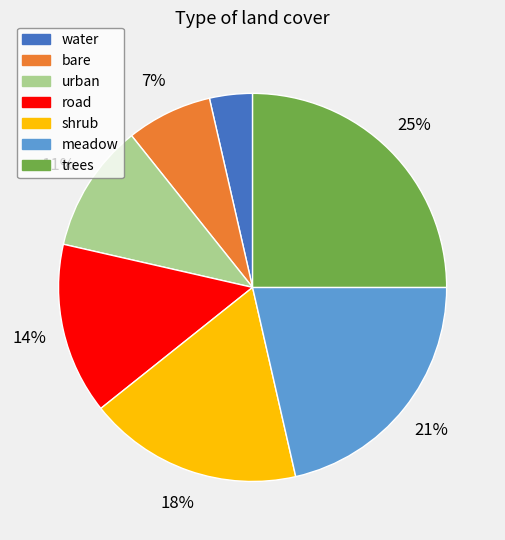

Does bare account for over 50% of the chart?

No